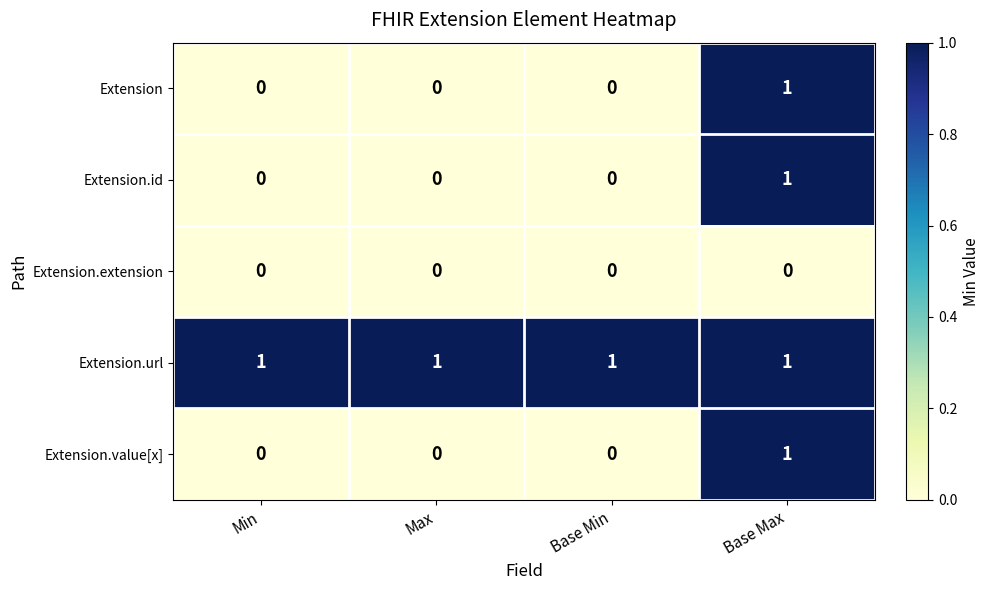

How many Extension values are between 0 and 1?

4